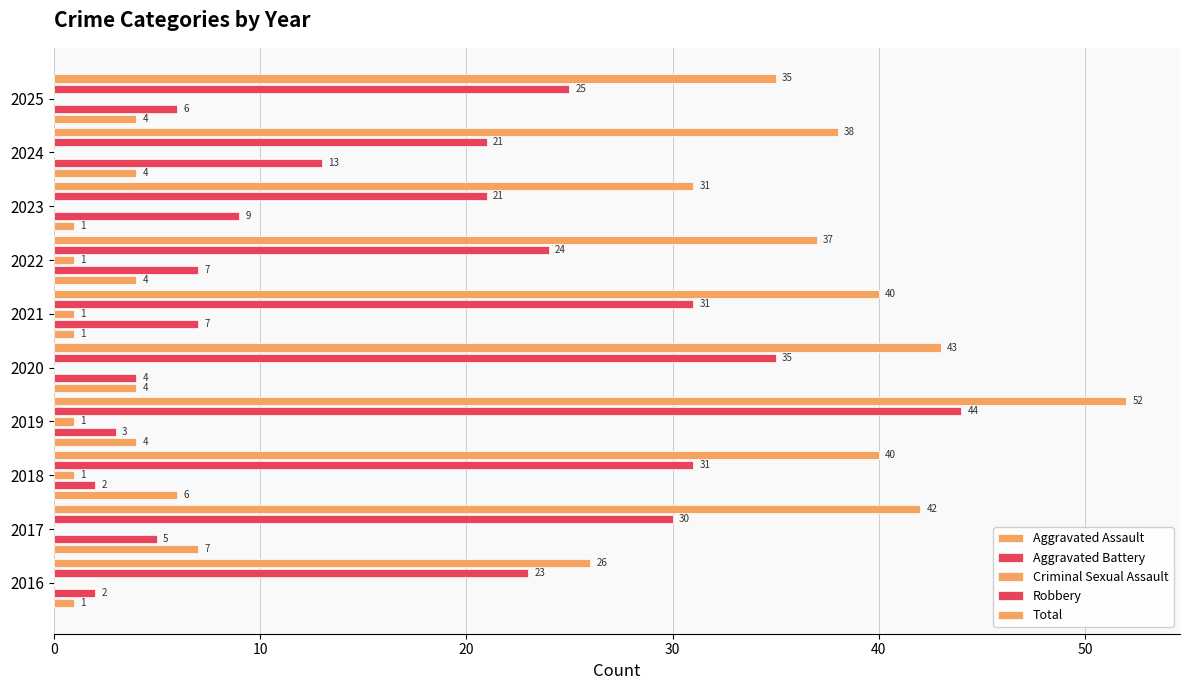

What is the value of the Criminal Sexual Assault bar at the 4th from the left?

1